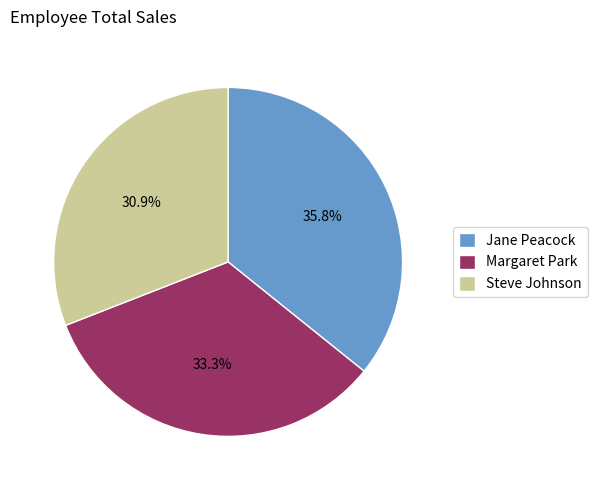

Which has a higher value, Steve Johnson or Jane Peacock?

Jane Peacock